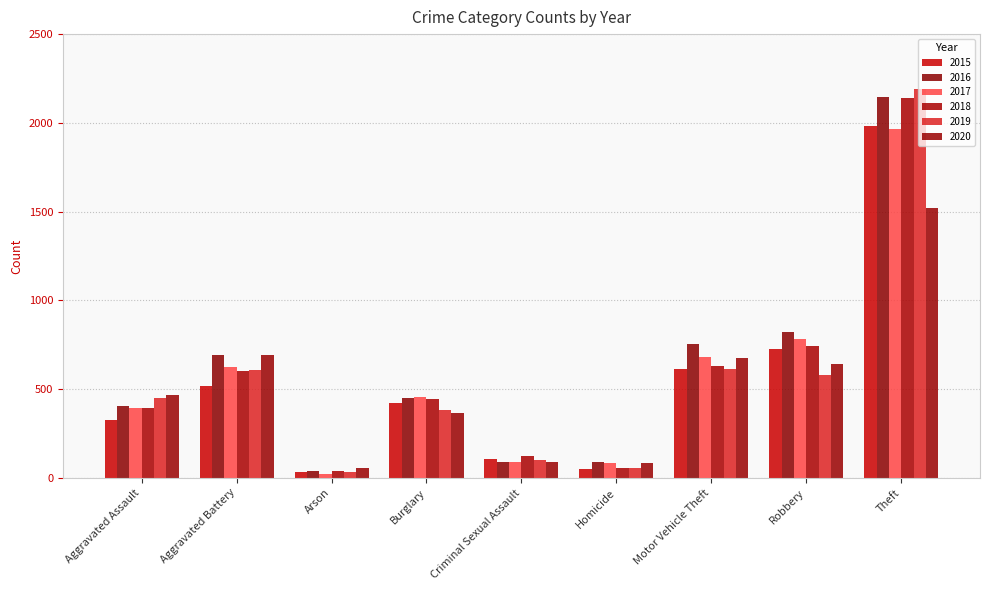

Is the value of 2019 at Arson greater than the value of 2016 at Robbery?

No